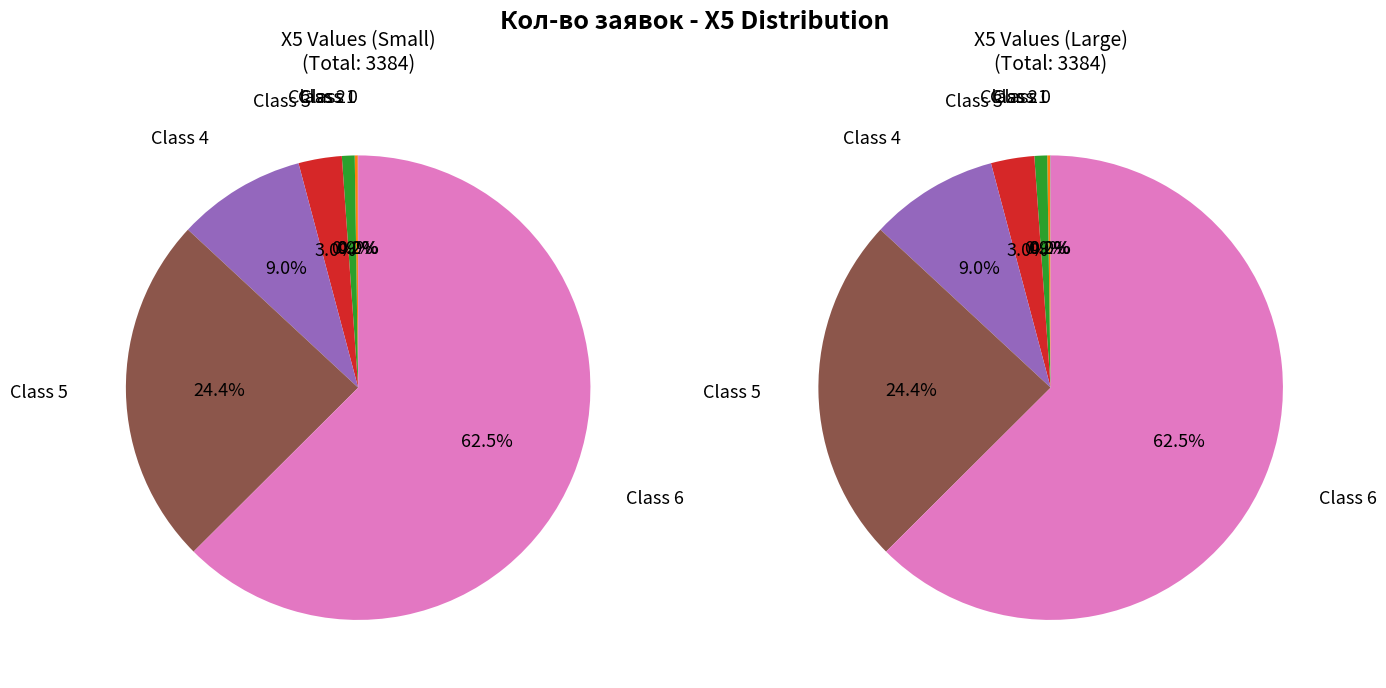

Rank the categories by value from lowest to highest.

0, 1, 2, 3, 4, 5, 6